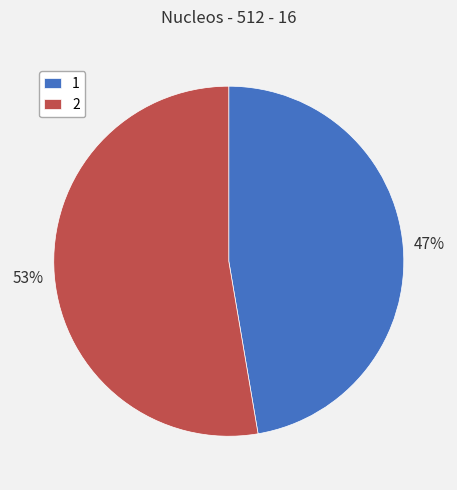

Is the sum of 1 and 2 greater than half?

Yes